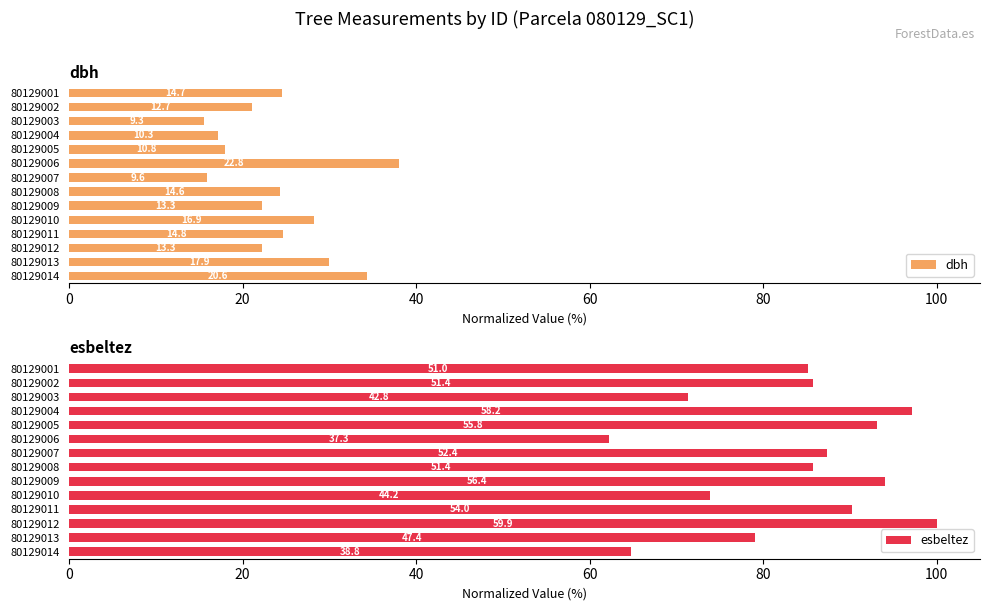

Reading left to right, extract all data points from this chart.

dbh: 24.5	21.1	15.6	17.2	17.9	38.0	15.9	24.4	22.2	28.3	24.7	22.3	30.0	34.4
esbeltez: 85.1	85.7	71.4	97.2	93.1	62.2	87.4	85.7	94.1	73.8	90.2	100.0	79.0	64.8